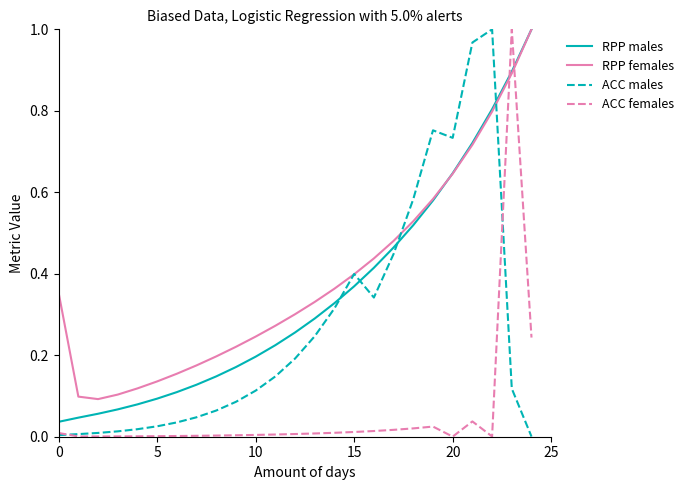

How many intersections are there between RPP males and ACC males?

4